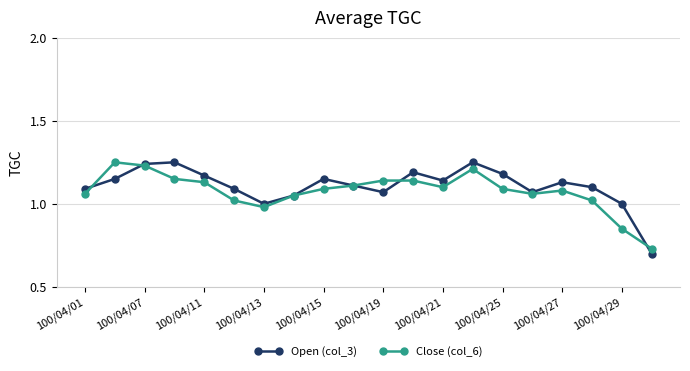

Which series has the widest spread of values?

Open (col_3)